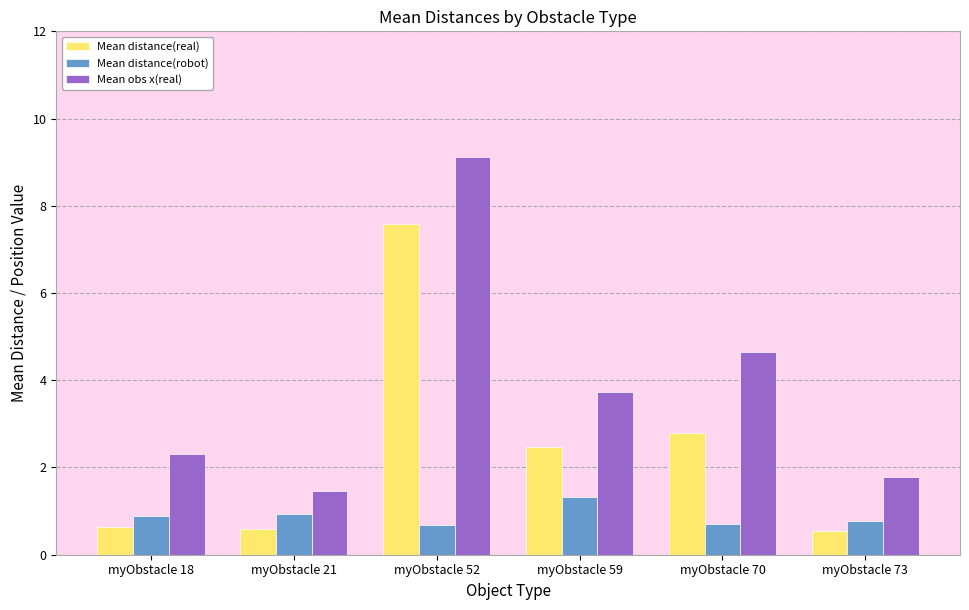

Rank the series at myObstacle 70 from highest to lowest value.

Mean obs x(real), Mean distance(real), Mean distance(robot)